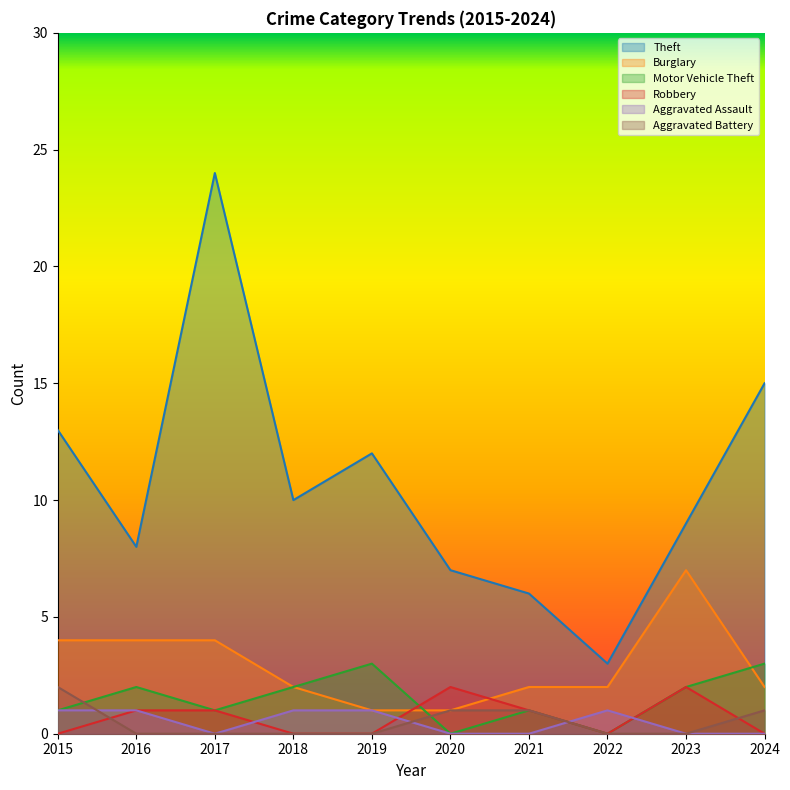

Rank the series by their maximum value, from highest to lowest.

Theft, Burglary, Motor Vehicle Theft, Robbery, Aggravated Battery, Aggravated Assault